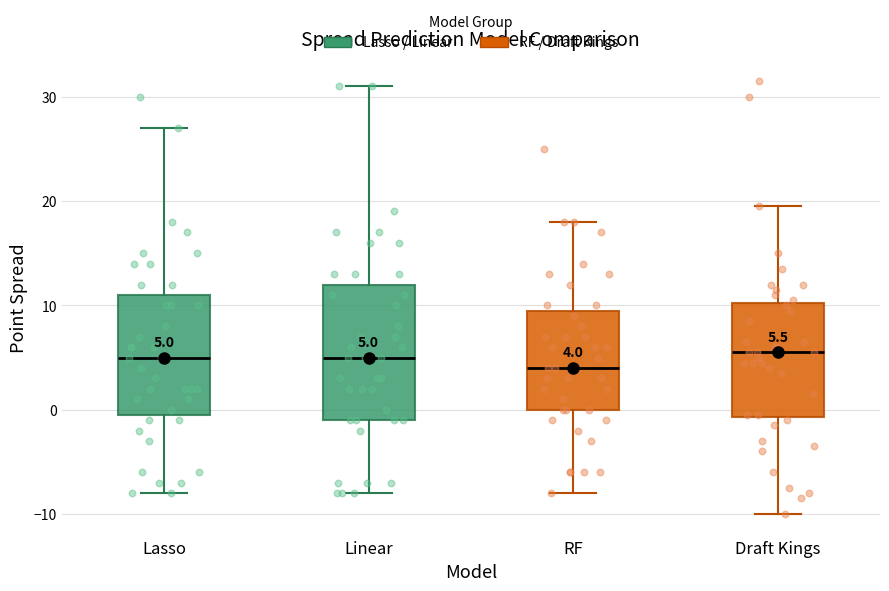

Comparing the boxes themselves (not the whiskers), which one is the tallest?

Linear